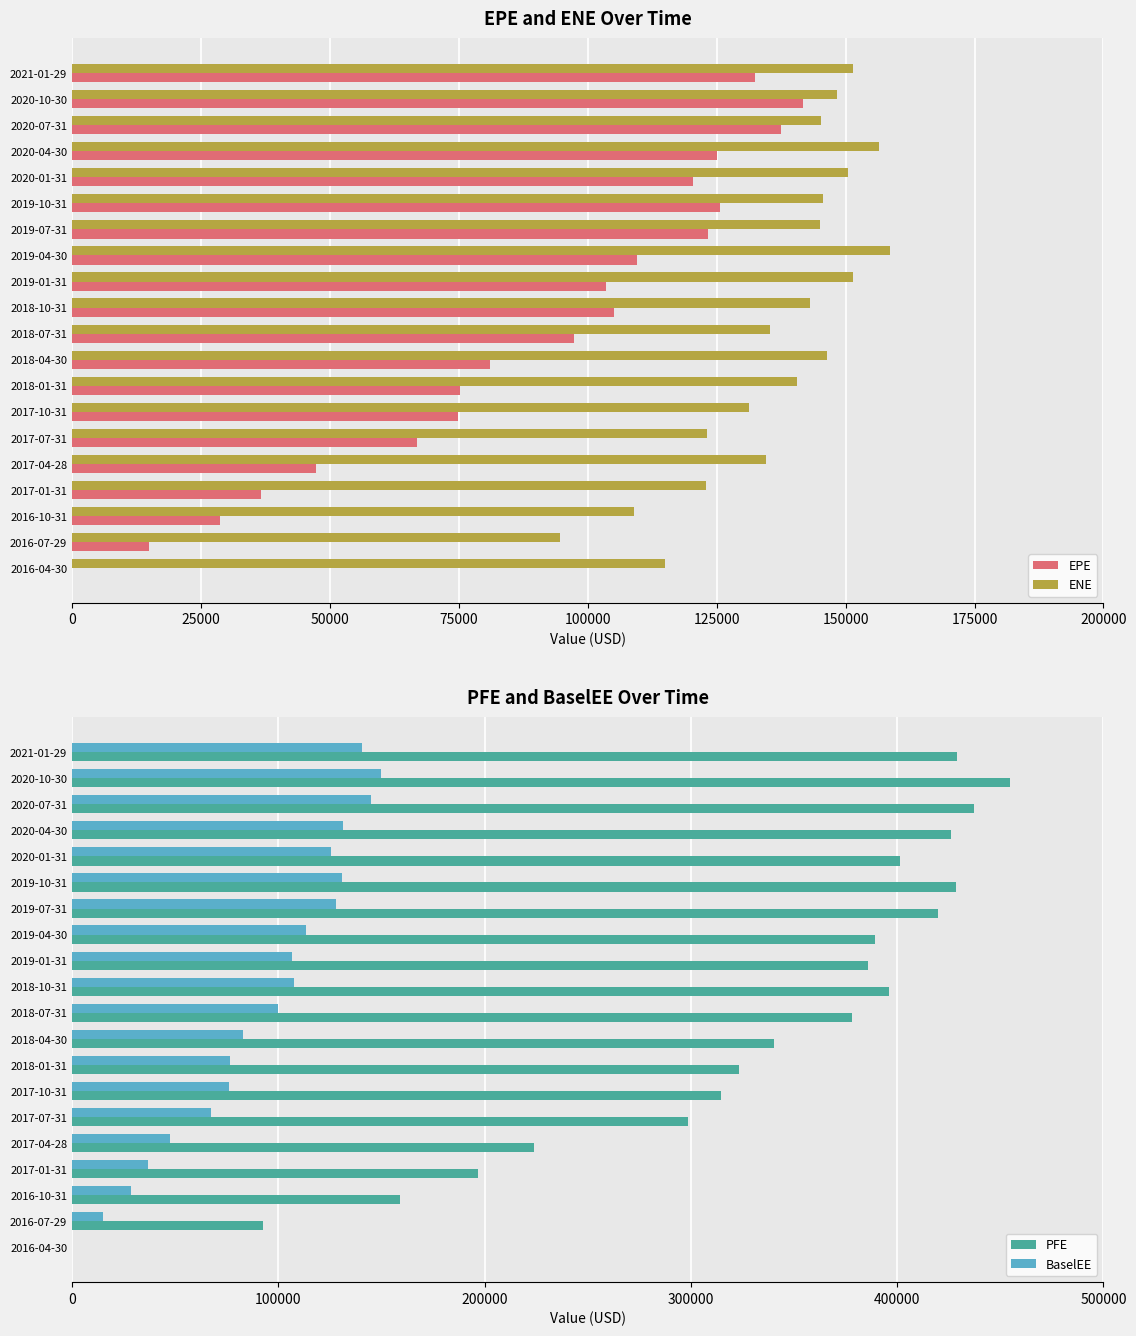

Is the value of EPE at 2019-10-31 greater than the value of ENE at 2017-04-28?

No